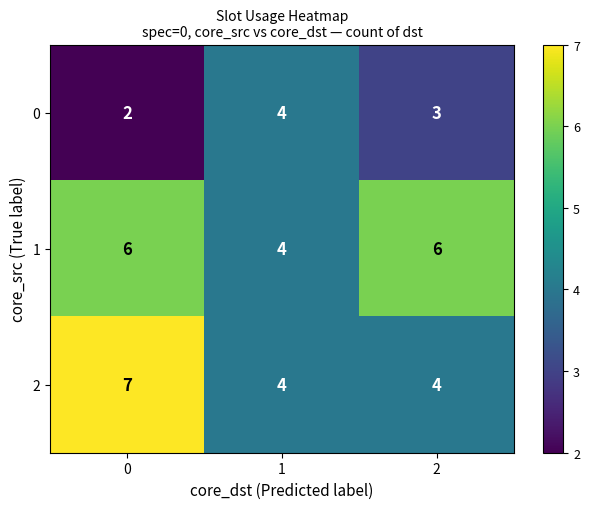

What is the average value of the 0 series?

3